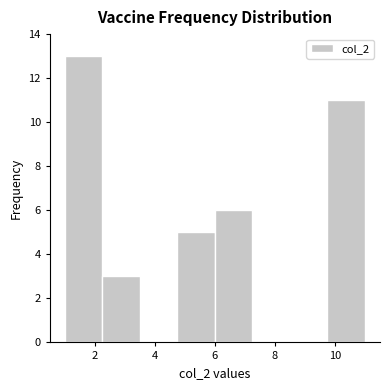

Reading left to right, list every bar in this chart as the range it spans on the x-axis followed by its height. Neither the bar edges nor the heights are printed on the chart, so give them approximately, as read against the axes.

1.00 to 2.25: 13
2.25 to 3.50: 3
3.50 to 4.75: 0
4.75 to 6.00: 5
6.00 to 7.25: 6
7.25 to 8.50: 0
8.50 to 9.75: 0
9.75 to 11.00: 11